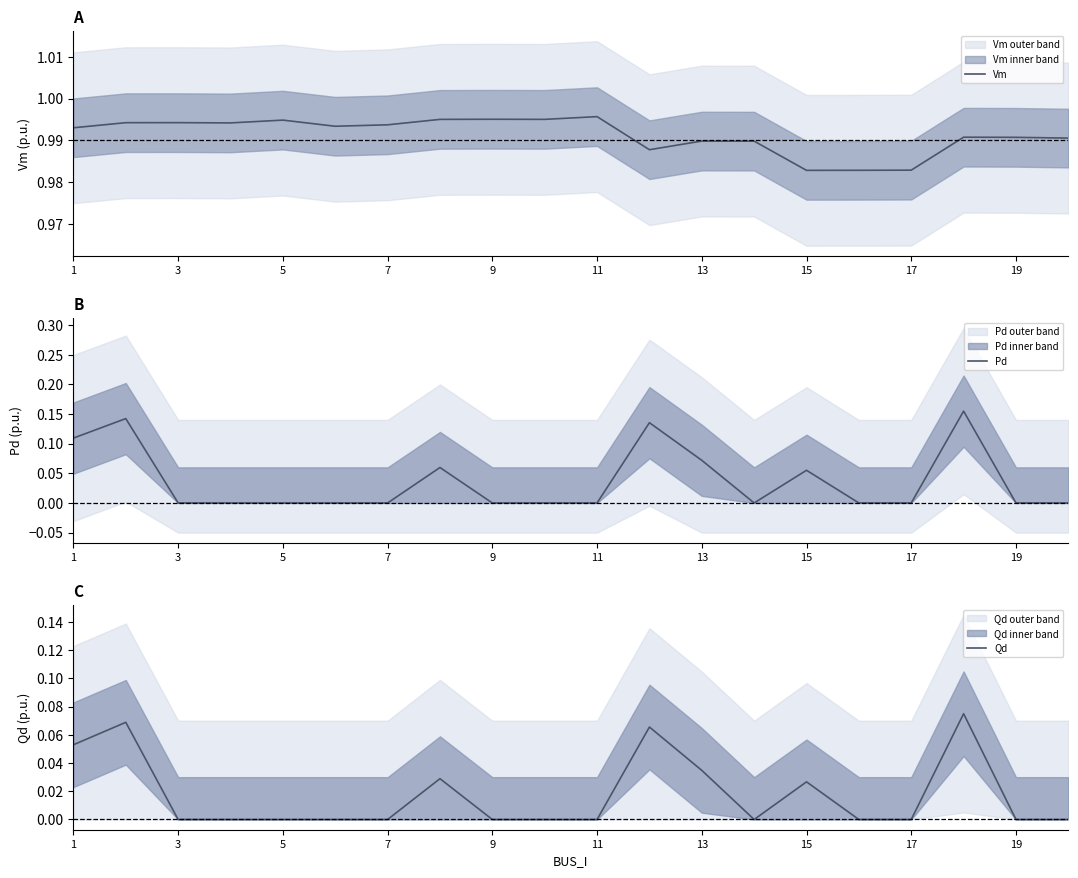

How many interior local peaks does the Pd series have?

5